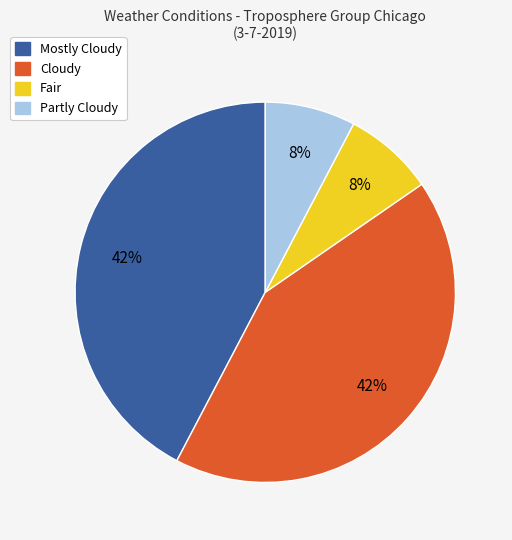

To the nearest percent, what is the average slice percentage?

25%